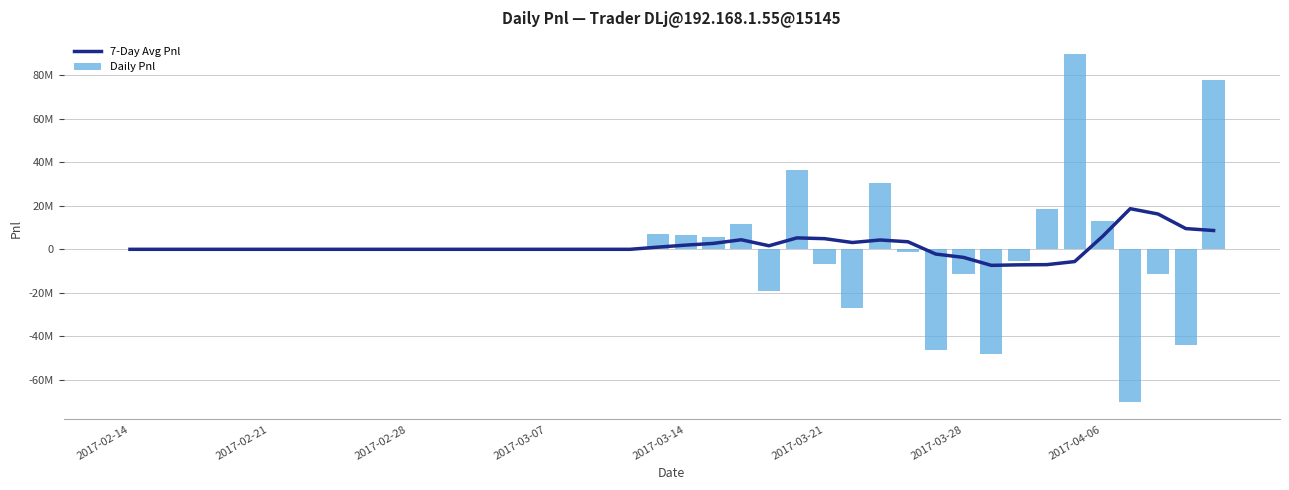

What is the sum of the Daily Pnl values at 21 and 23?

-13783246.7